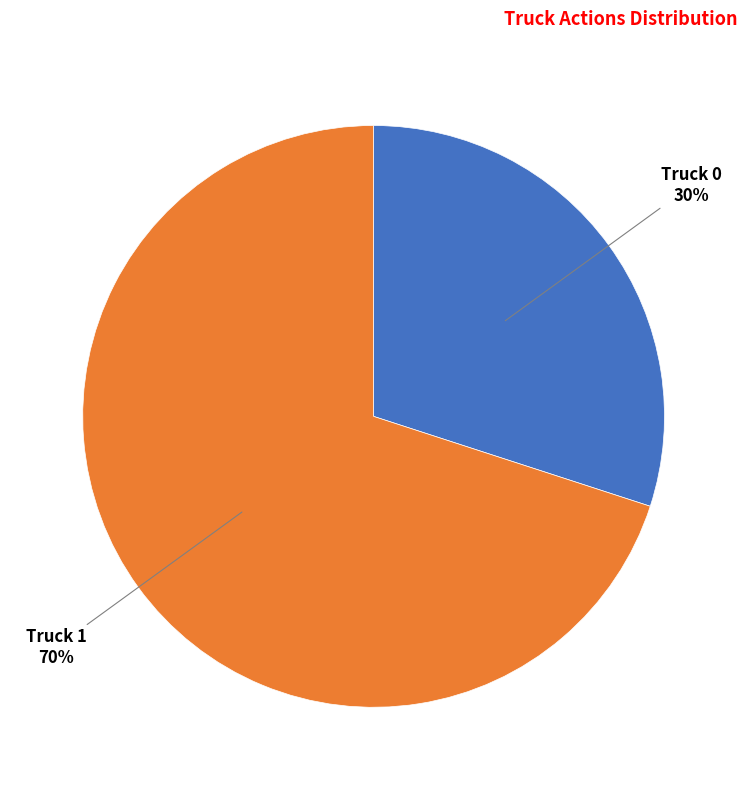

Which category accounts for the majority?

Truck 1